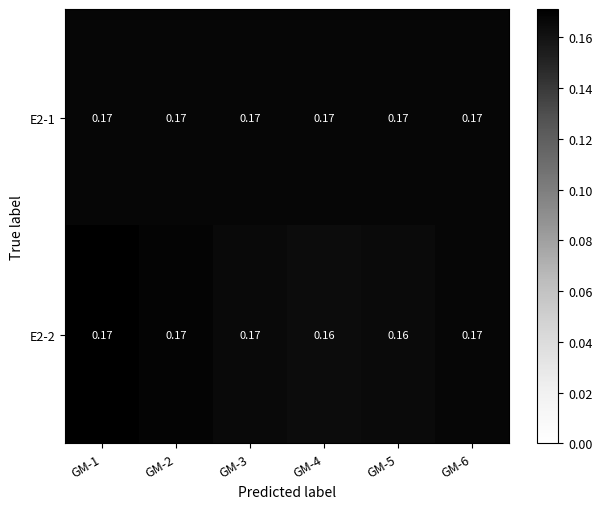

Count the number of data series in this chart.

2